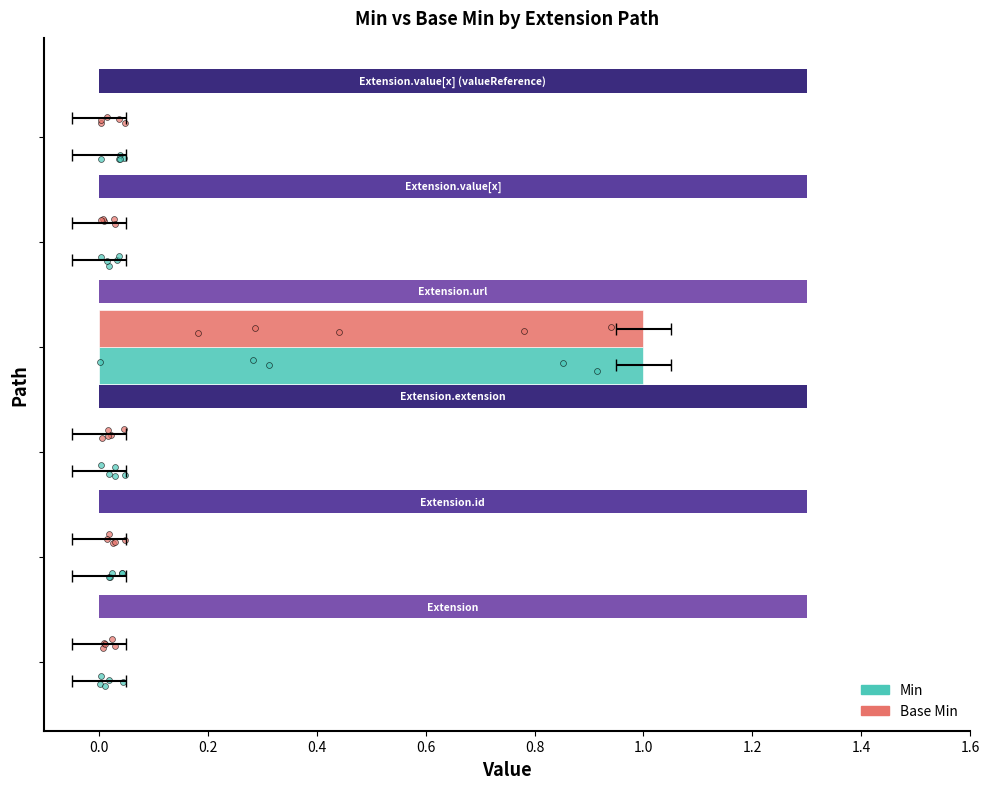

Which series reaches the minimum Y coordinate?

Min